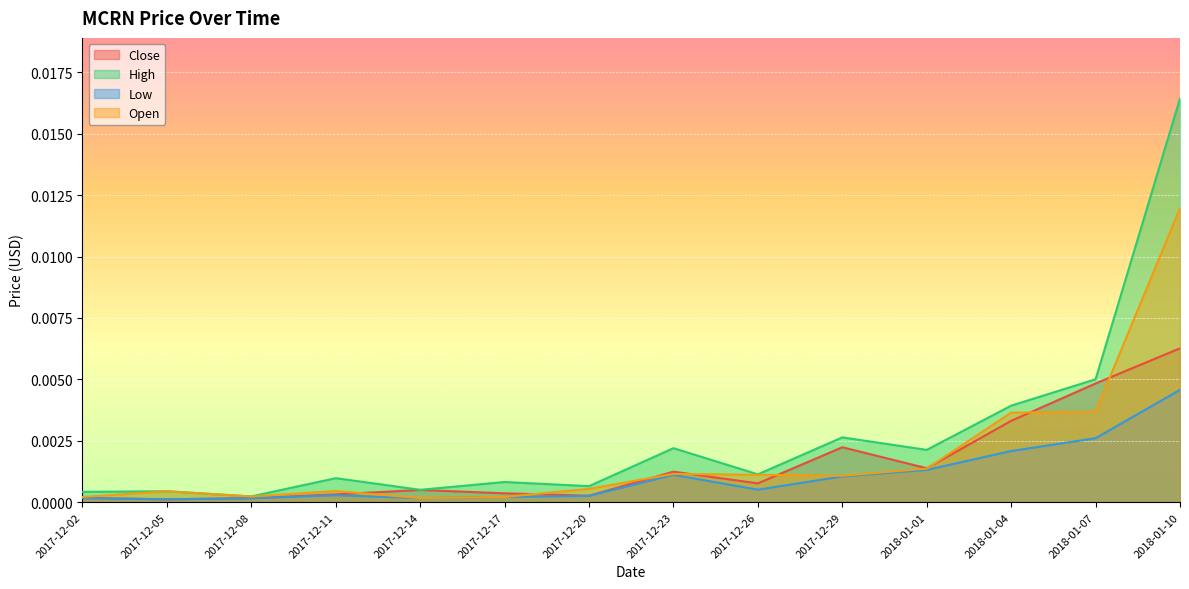

The Open series shows 0.0 at 2017-12-26. True or false?

True